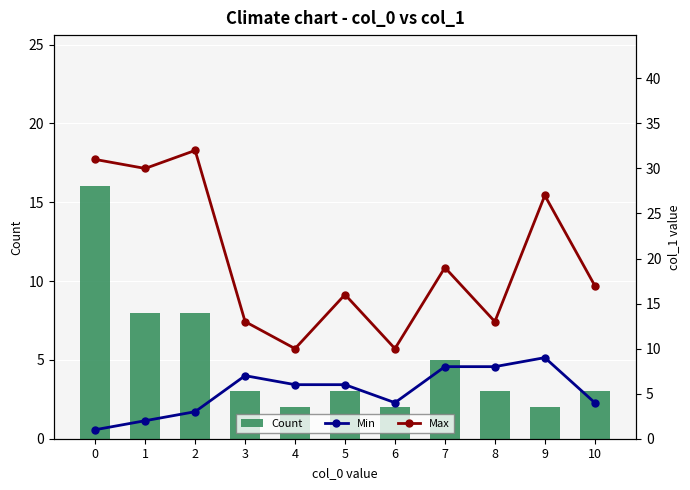

What is the sum of the Min values at 8 and 2?

11